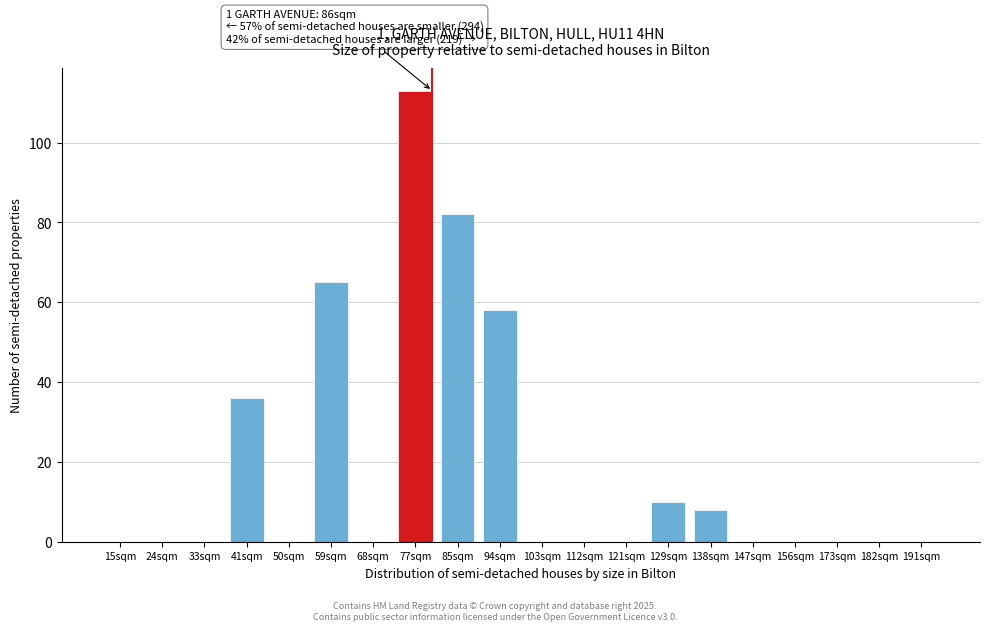

Reading left to right, list all the values displayed in this chart.

15sqm=0	24sqm=0	33sqm=0	41sqm=36	50sqm=0	59sqm=65	68sqm=0	77sqm=113	85sqm=82	94sqm=58	103sqm=0	112sqm=0	121sqm=0	129sqm=10	138sqm=8	147sqm=0	156sqm=0	173sqm=0	182sqm=0	191sqm=0